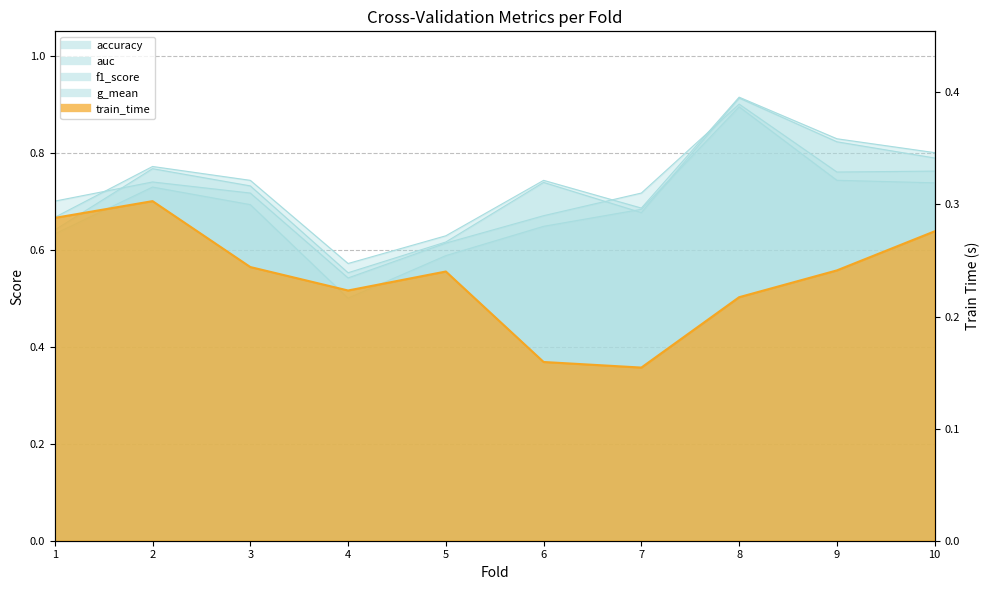

Does the chart display data point markers on the line(s)?

No